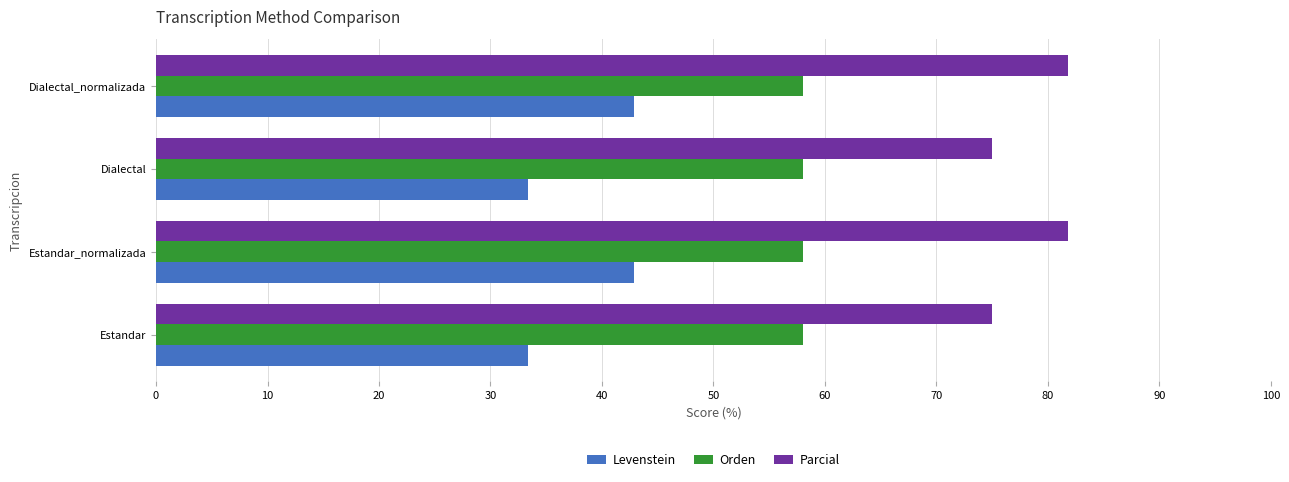

List the series in order of their peak value, highest first.

Parcial, Orden, Levenstein